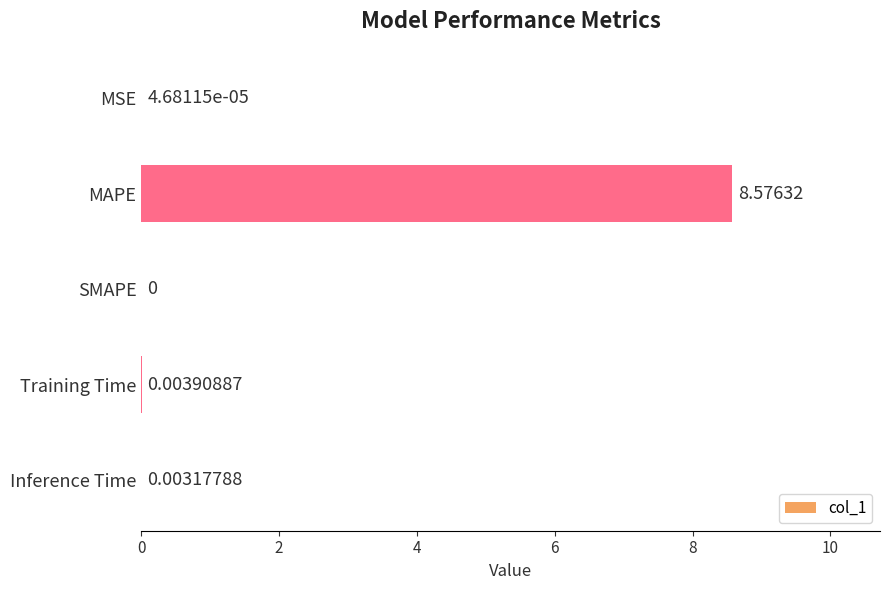

Does the chart contain stacked bars?

No